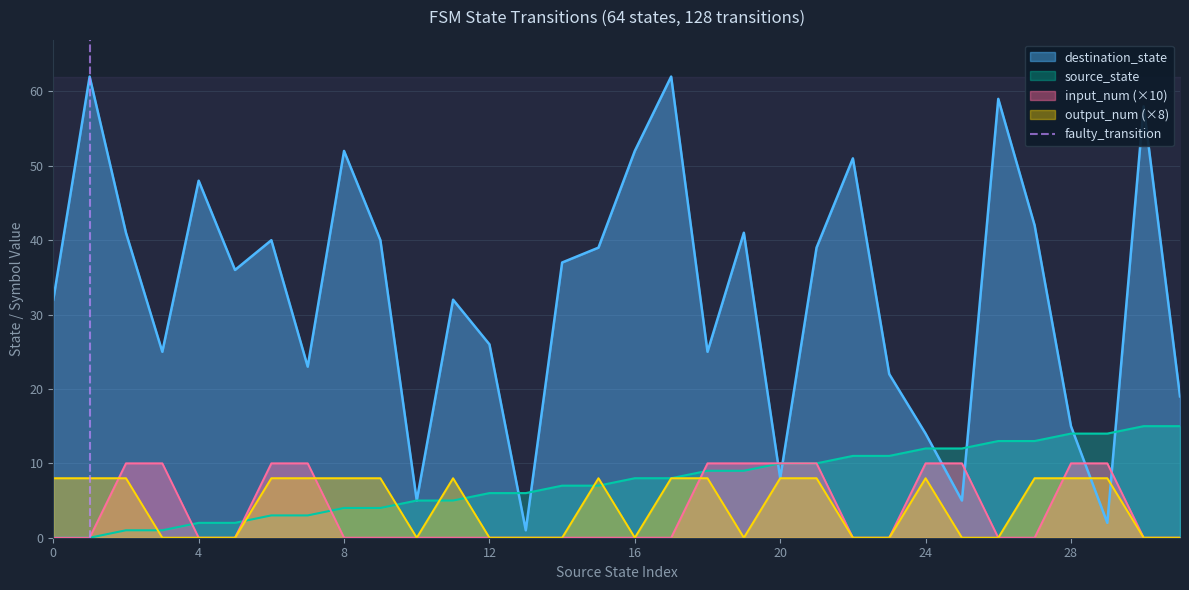

True or false: source_state has a value of 0 at 0.

True